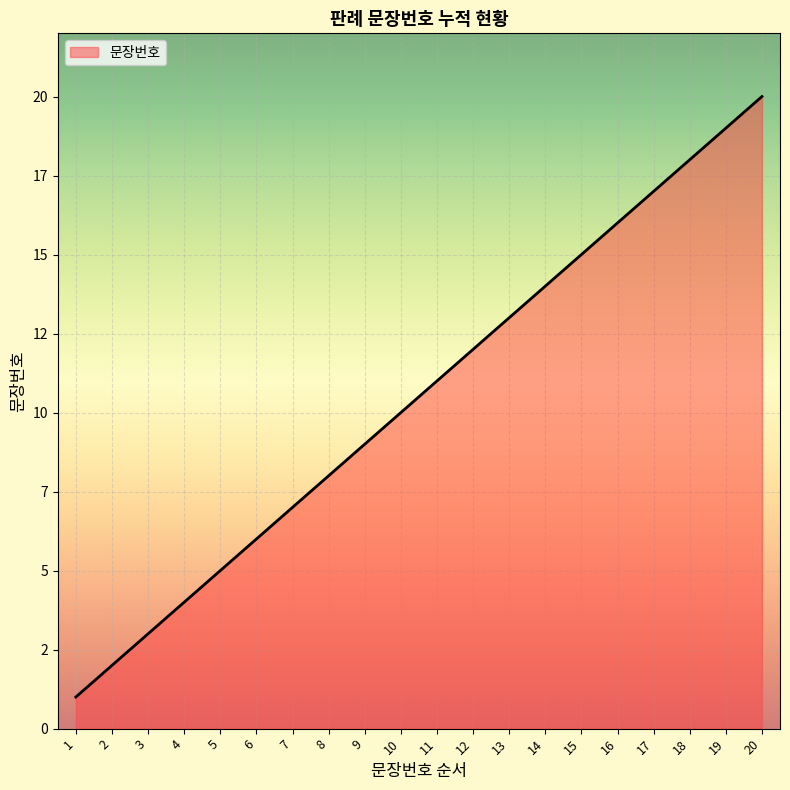

Is it true that the value at 17 is 17?

True